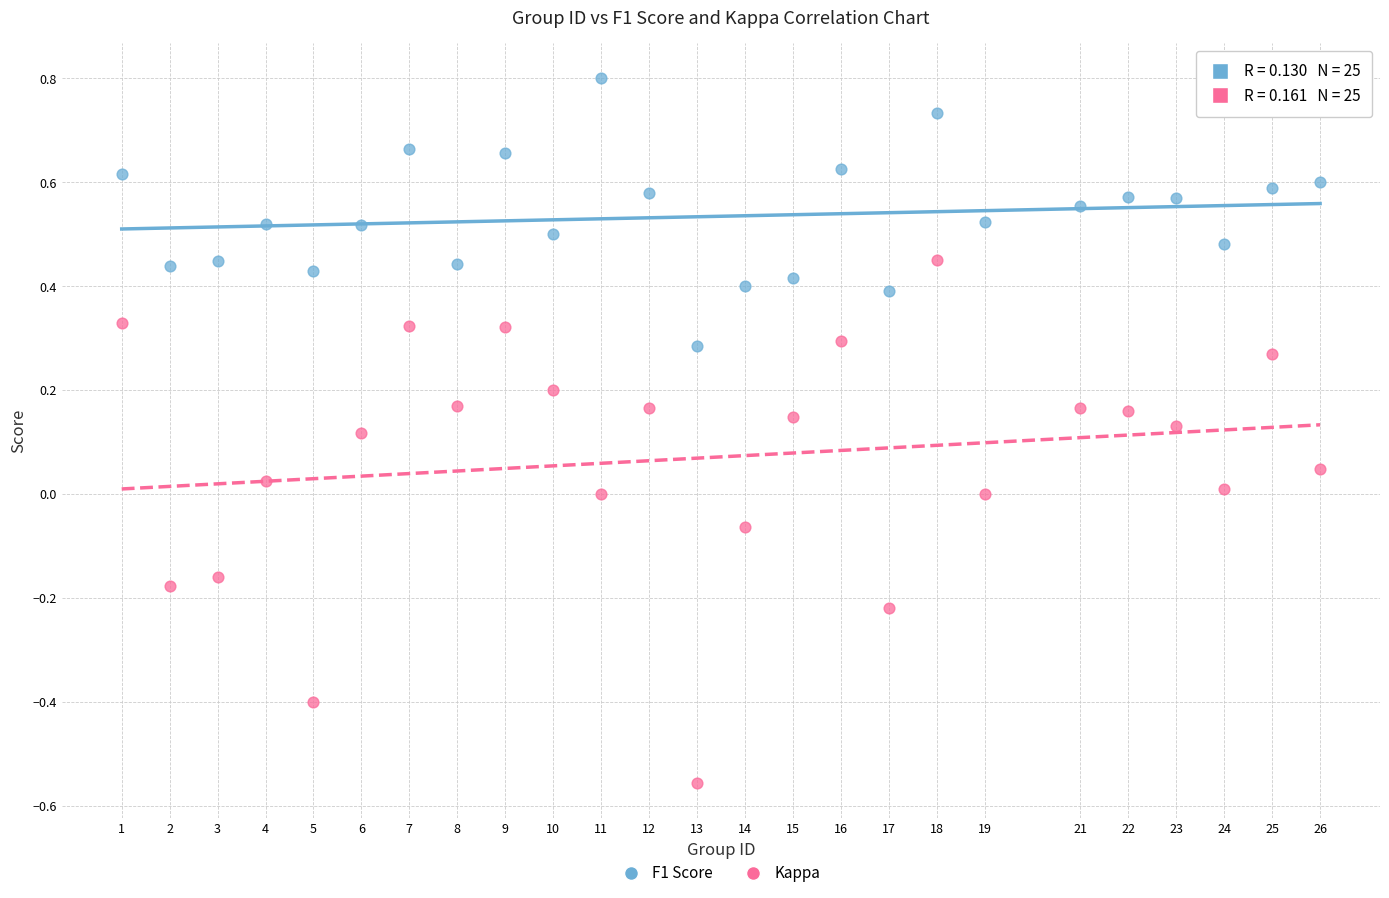

Across all data points, what is the range of X values (max minus min)?

25.0